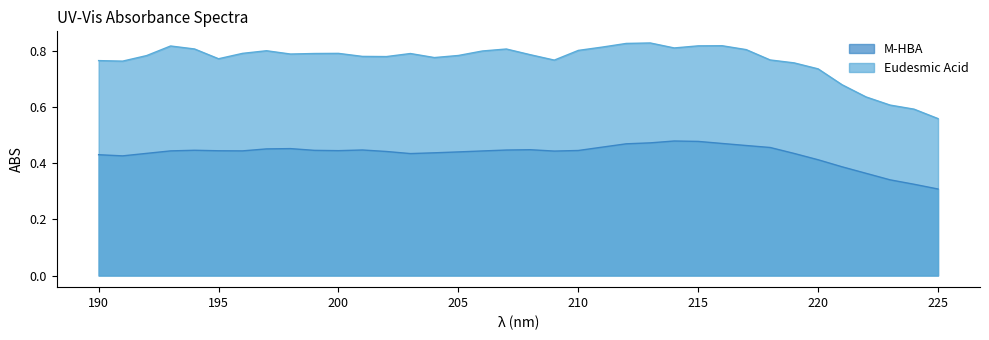

True or false: M-HBA and Eudesmic Acid intersect in this chart.

False